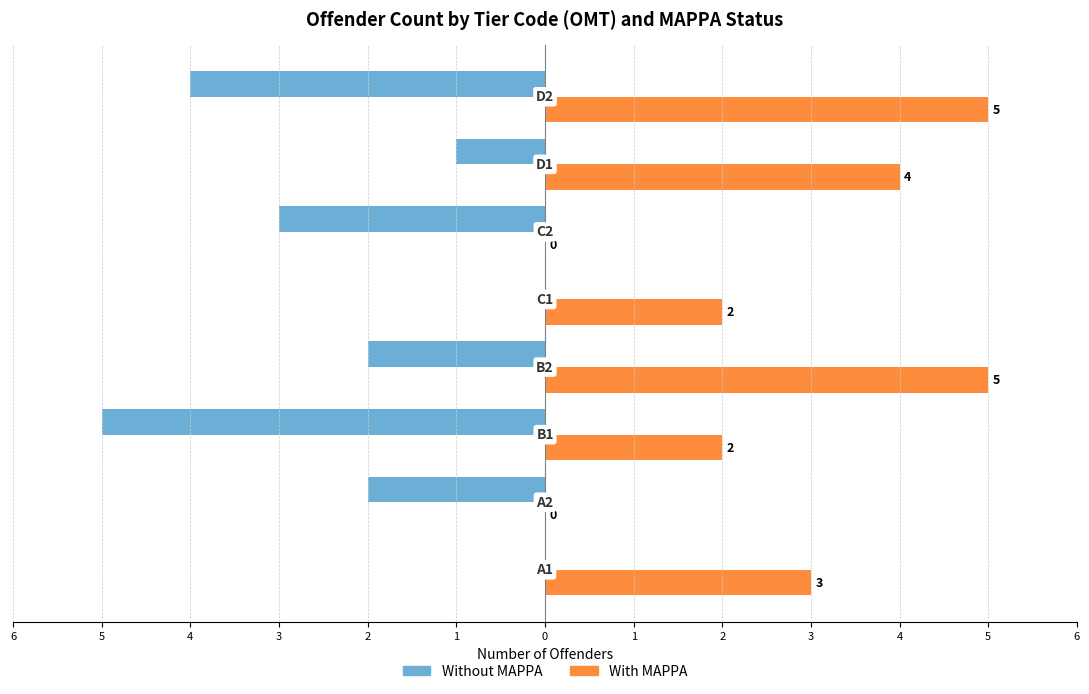

Reading left to right, what are all the values shown in this chart?

Without MAPPA: 0	-2	-5	-2	0	-3	-1	-4
With MAPPA: 3	0	2	5	2	0	4	5